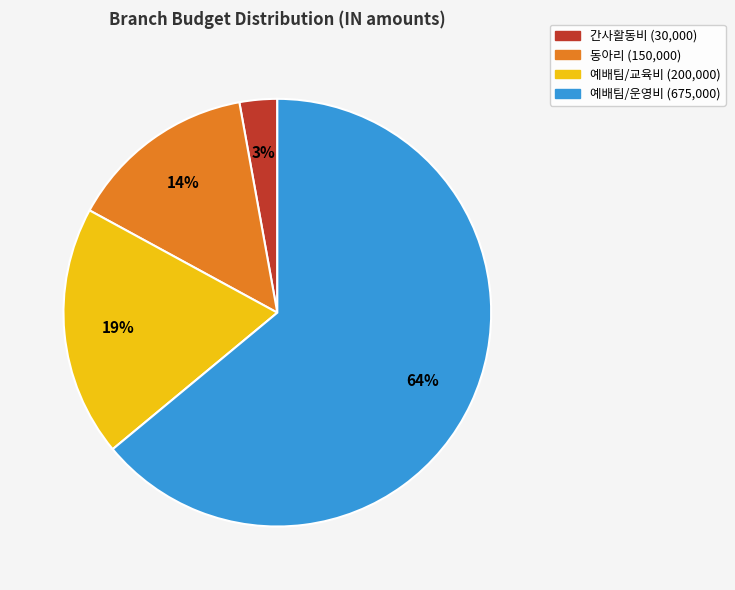

Is there any slice that represents more than half of the pie?

Yes